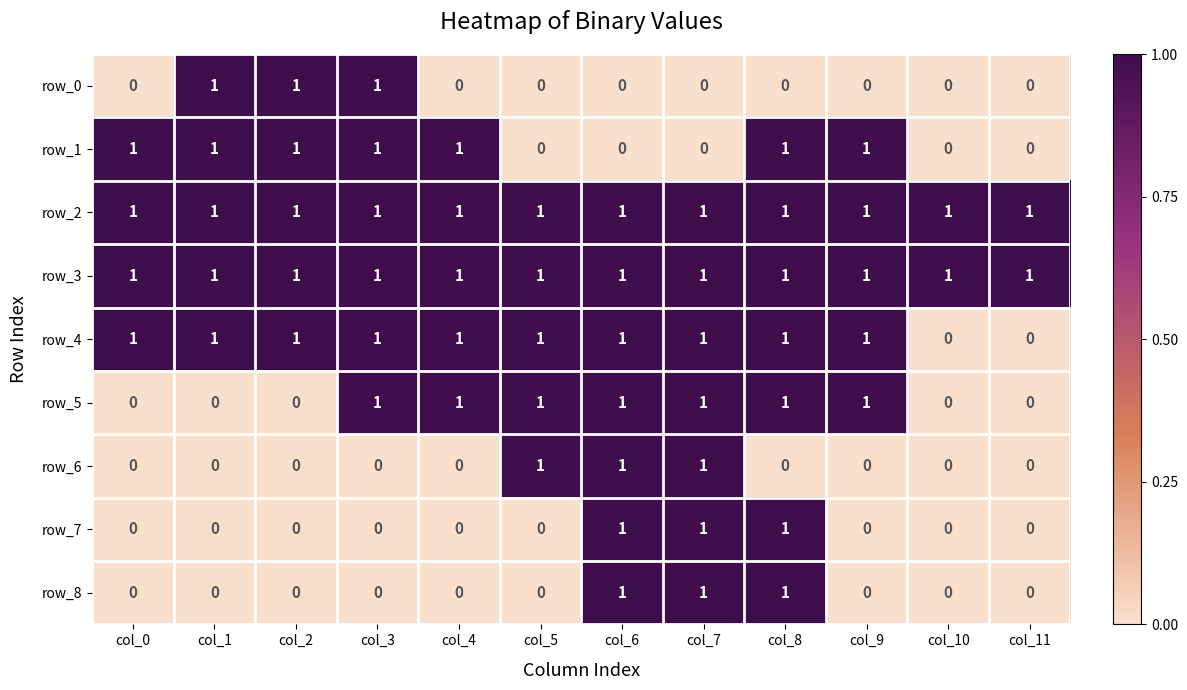

What is the total value across all series at col_7?

7